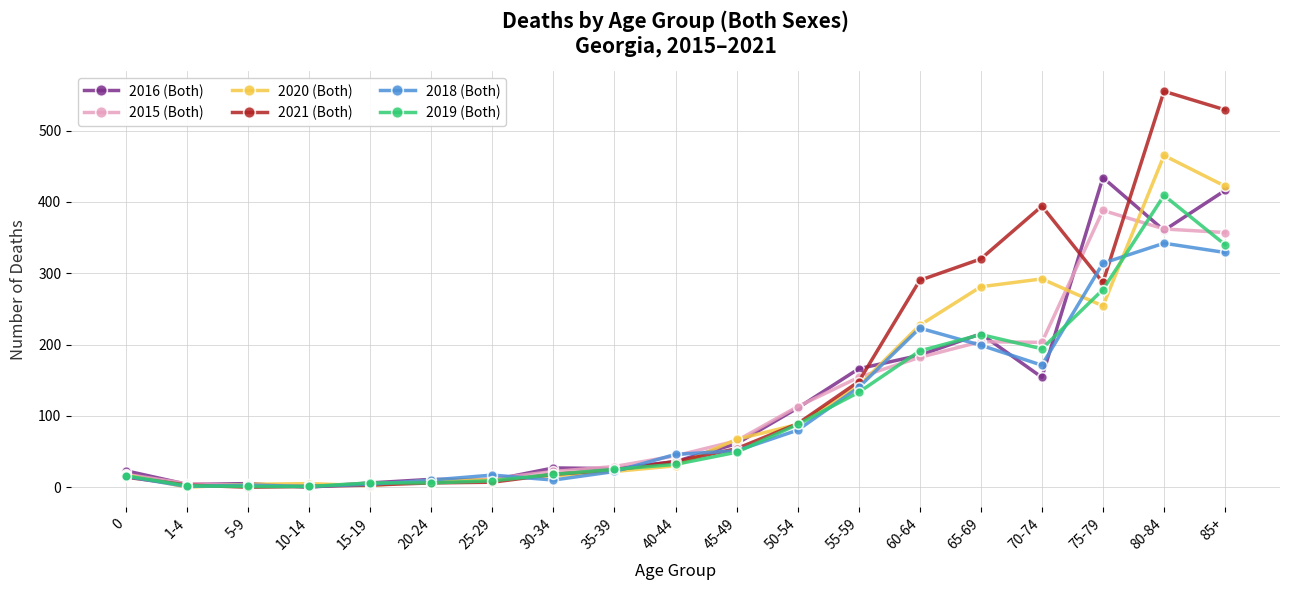

True or false: 2019 (Both) and 2018 (Both) intersect in this chart.

True